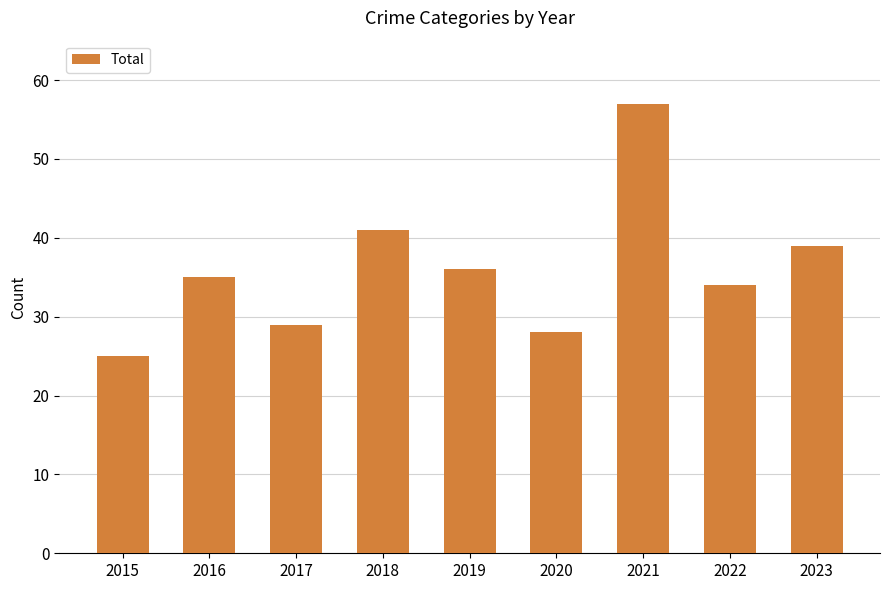

Which label corresponds to the largest value in the chart?

2021